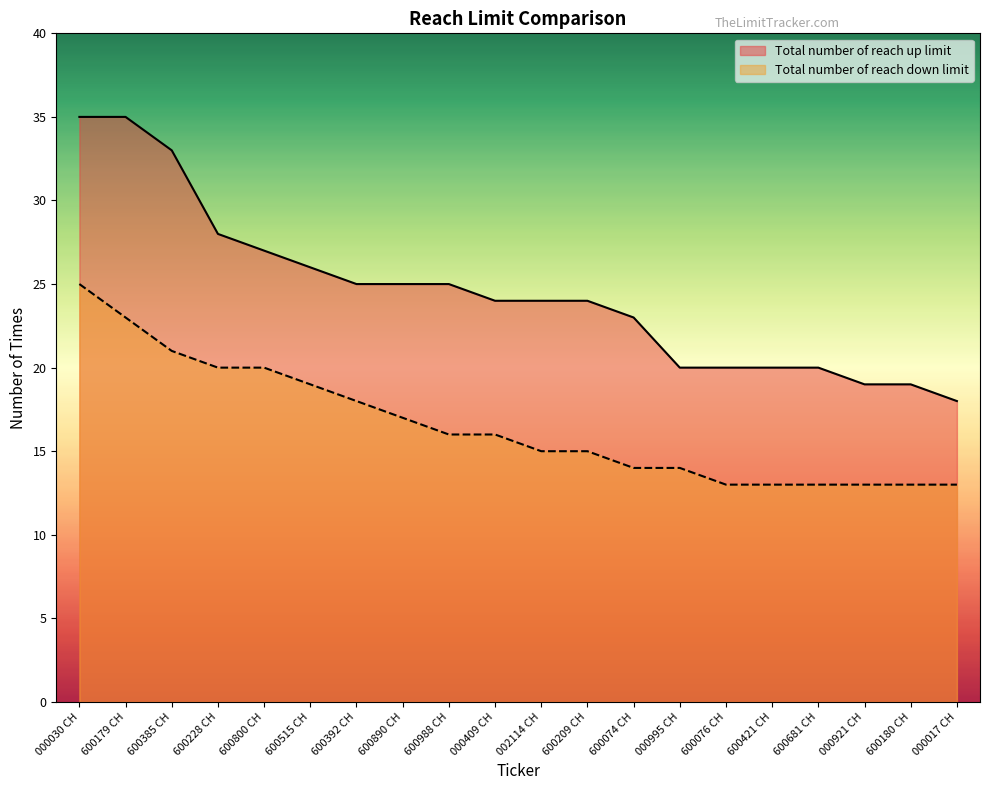

Which category has the highest value in the Total number of reach down limit series?

000030 CH